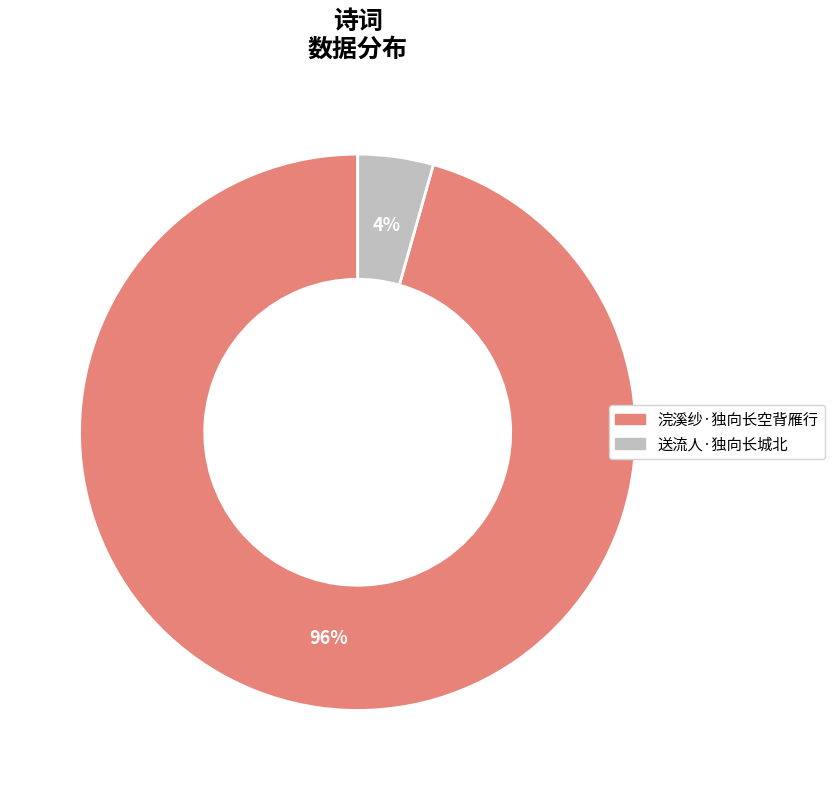

What is the majority slice?

浣溪纱·独向长空背雁行